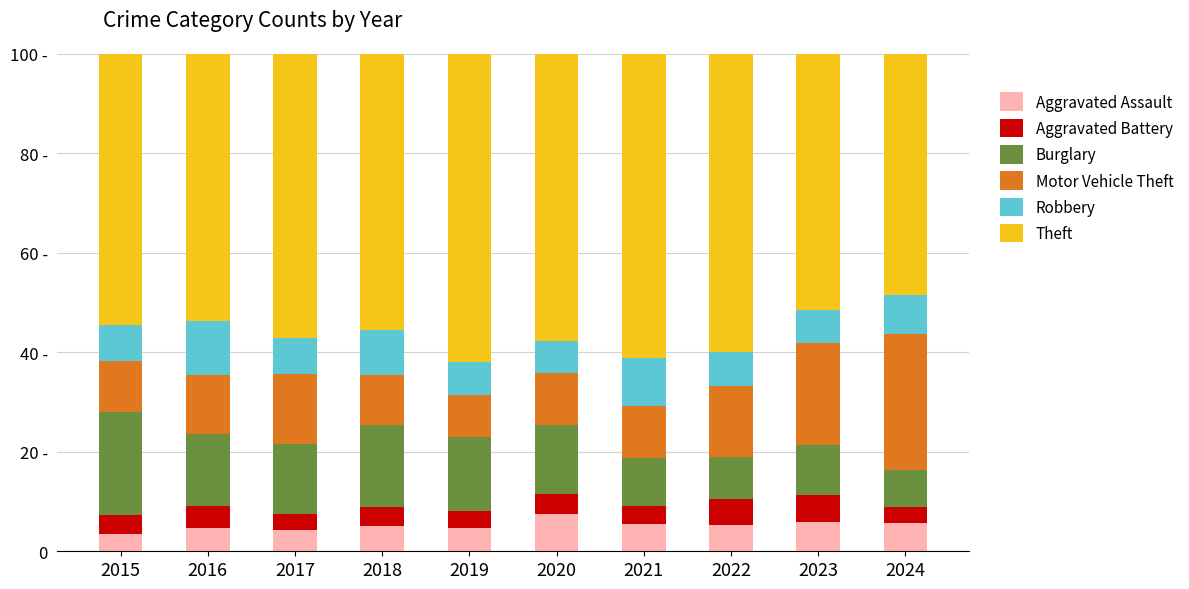

What is the sum of the Theft values at 2017 and 2022?

117.1